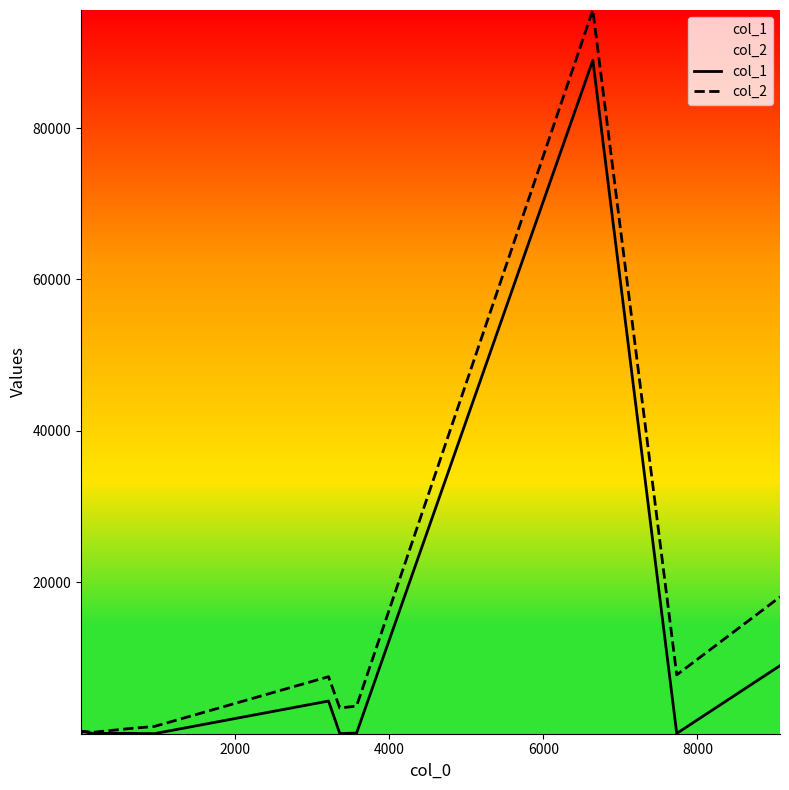

Rank the series by their maximum value, from lowest to highest.

col_1, col_2